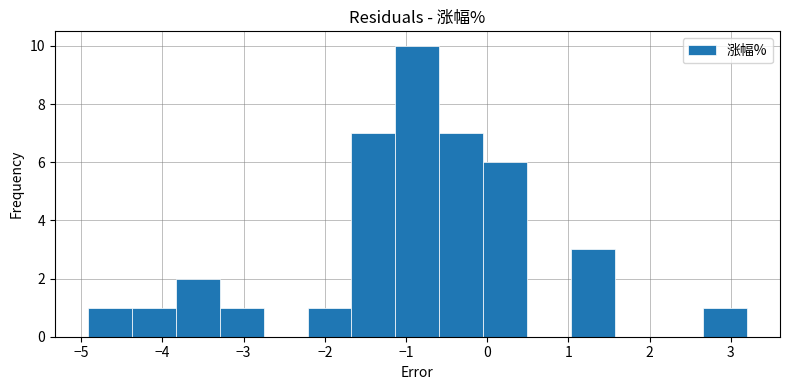

Reading left to right, transcribe this chart: for each bar, give the range it covers on the x-axis and its height. Neither the bar edges nor the heights are printed on the chart, so give them approximately, as read against the axes.

-4.9 to -4.4: 1
-4.4 to -3.8: 1
-3.8 to -3.3: 2
-3.3 to -2.8: 1
-2.8 to -2.2: 0
-2.2 to -1.7: 1
-1.7 to -1.1: 7
-1.1 to -0.6: 10
-0.6 to 0.0: 7
0.0 to 0.5: 6
0.5 to 1.0: 0
1.0 to 1.6: 3
1.6 to 2.1: 0
2.1 to 2.7: 0
2.7 to 3.2: 1